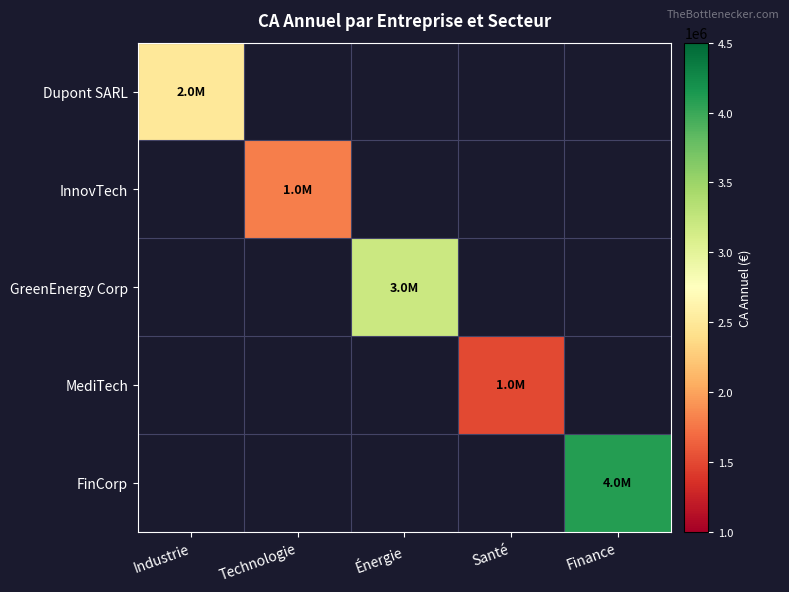

Between Industrie and Énergie, which is larger?

Énergie